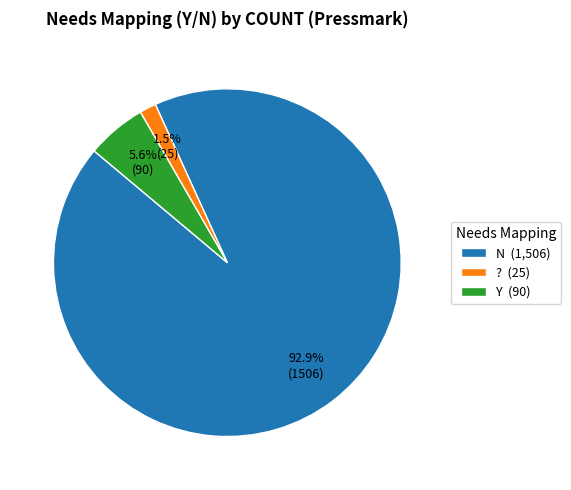

Combined, do ? (25) and N (1,506) account for over 50%?

Yes